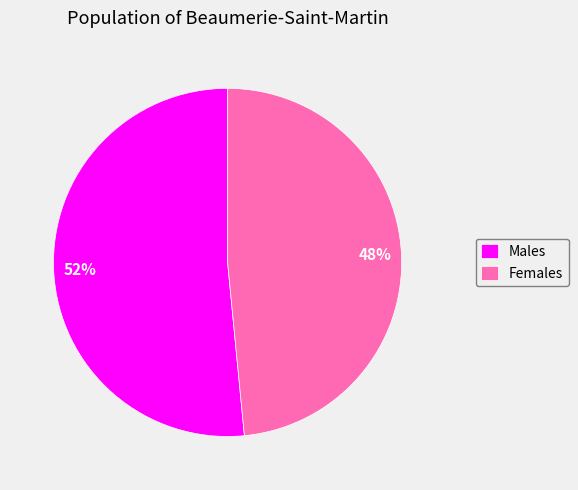

Approximately how many times larger is the value at Males compared to Females?

1.1